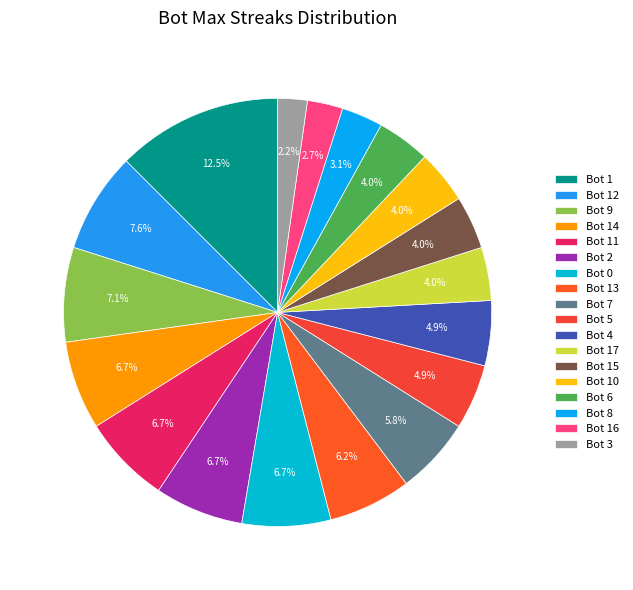

What is the smallest slice in the pie chart?

Bot 3